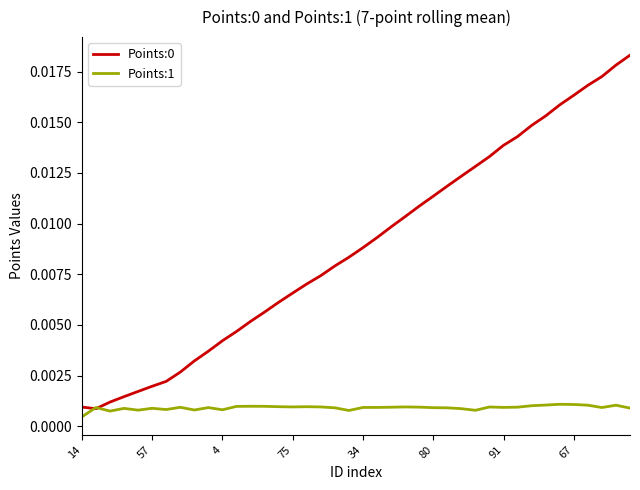

How many times do Points:0 and Points:1 cross each other?

2